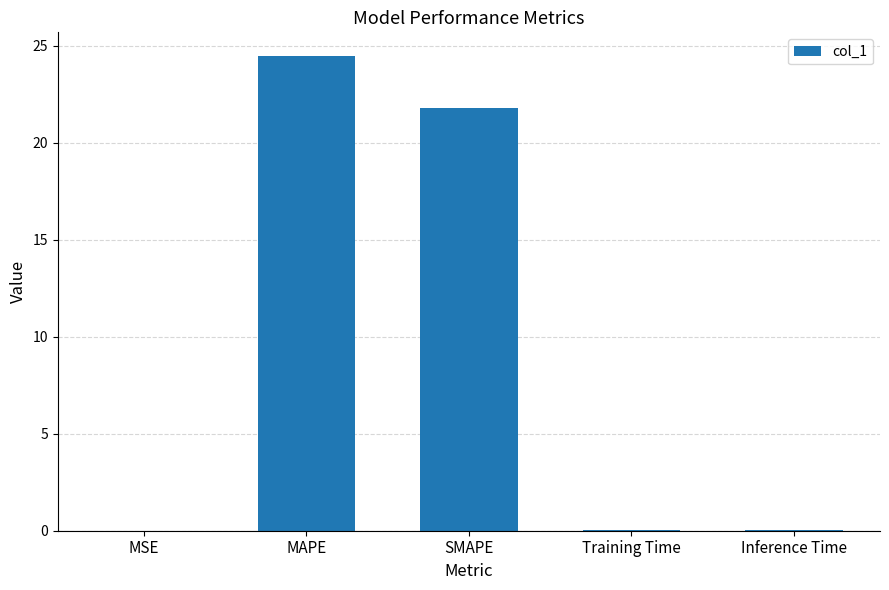

Is it true that the value at Training Time is 0.0?

True